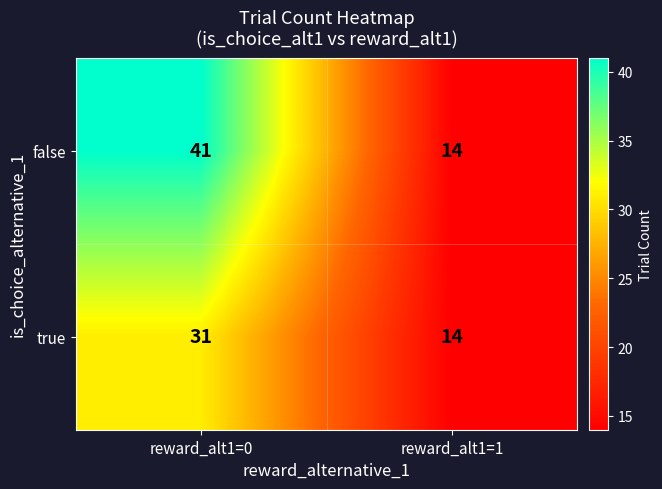

How many categories are shown in the chart?

2